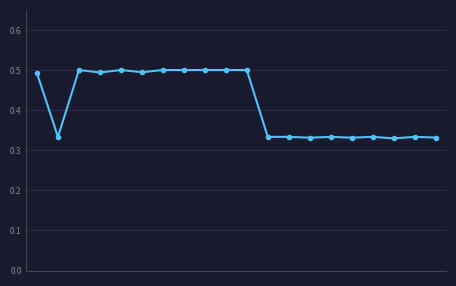

What is the average value?

0.4